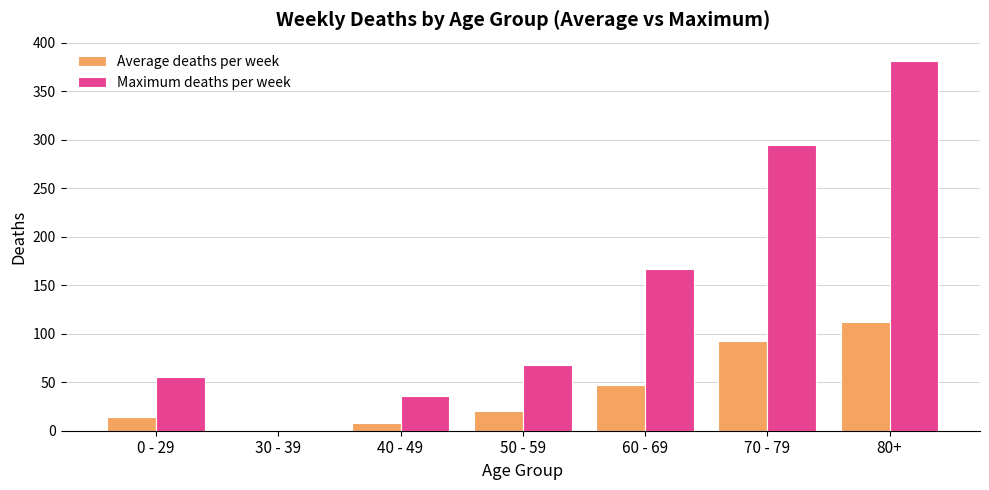

Which series has the widest spread of values?

Maximum deaths per week